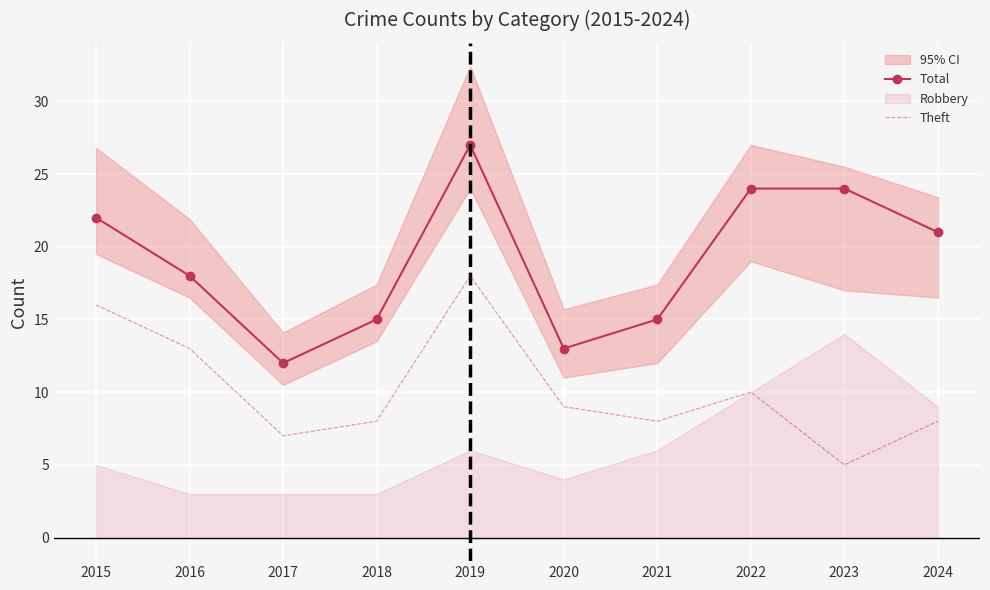

What is the difference between the highest and lowest values at 2021?

7